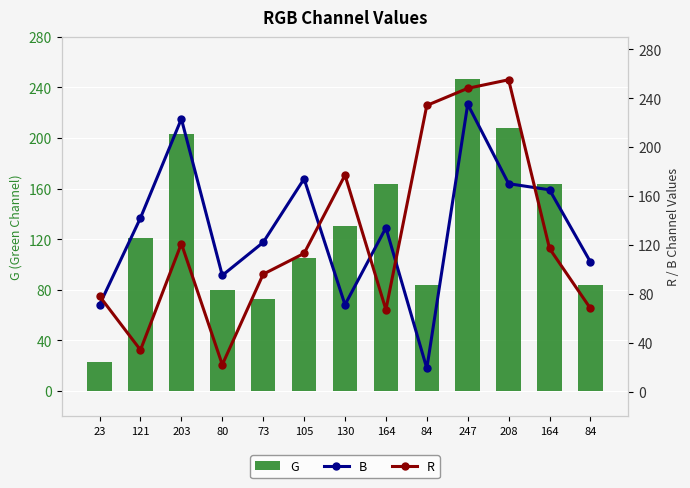

Reading left to right, list all the values displayed in this chart.

G: 23	121	203	80	73	105	130	164	84	247	208	164	84
B: 71	142	223	95	122	174	71	134	19	235	170	165	106
R: 78	34	121	22	96	113	177	67	234	248	255	117	68